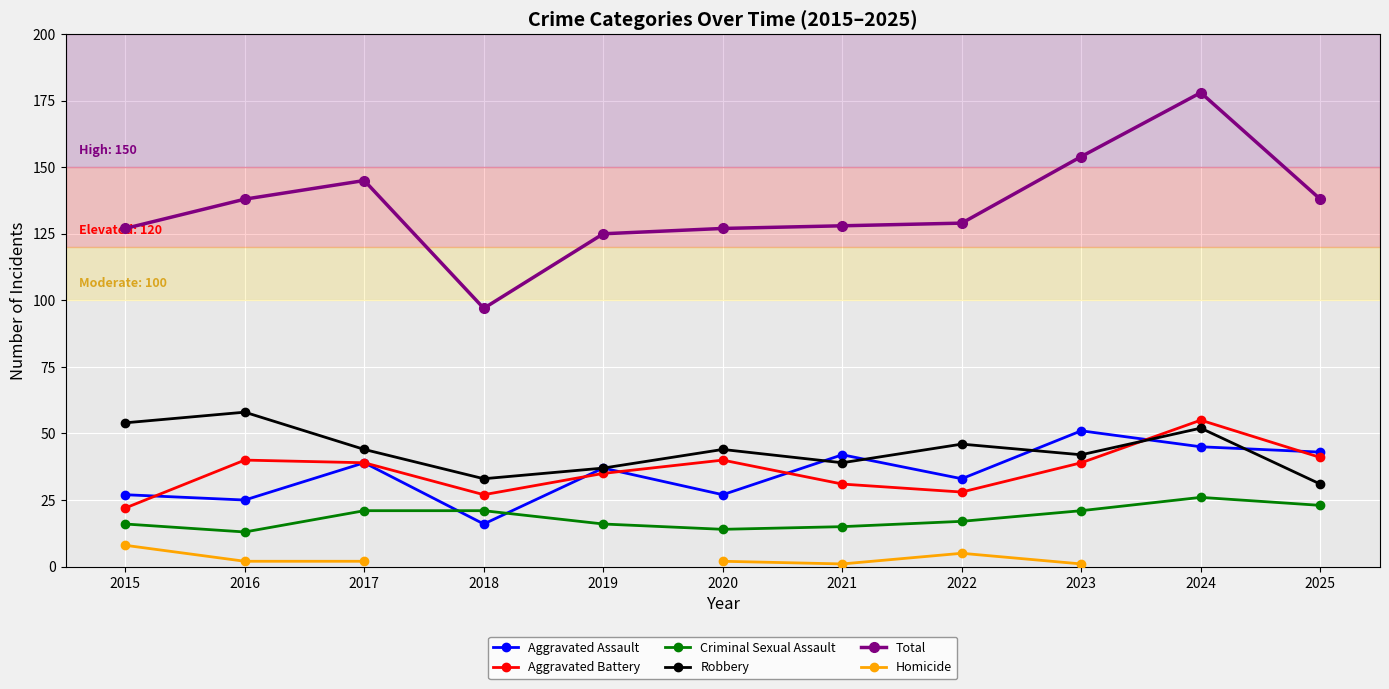

Rank the series by their maximum value, from lowest to highest.

Homicide, Criminal Sexual Assault, Aggravated Assault, Aggravated Battery, Robbery, Total